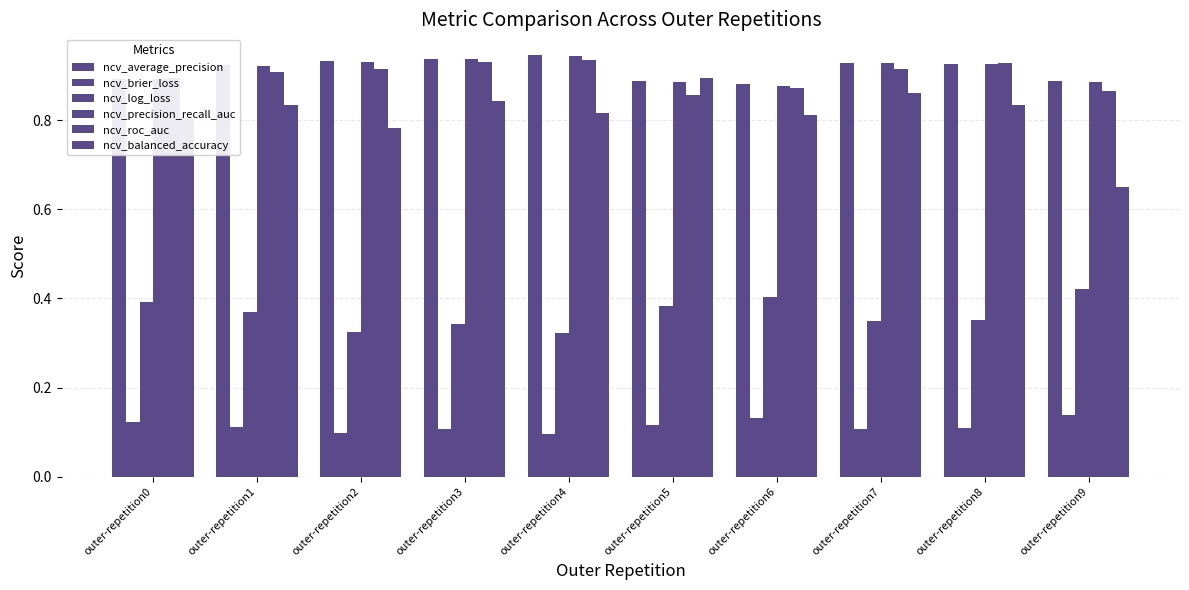

Is the value of ncv_log_loss at outer-repetition7 greater than the value of ncv_brier_loss at outer-repetition4?

Yes